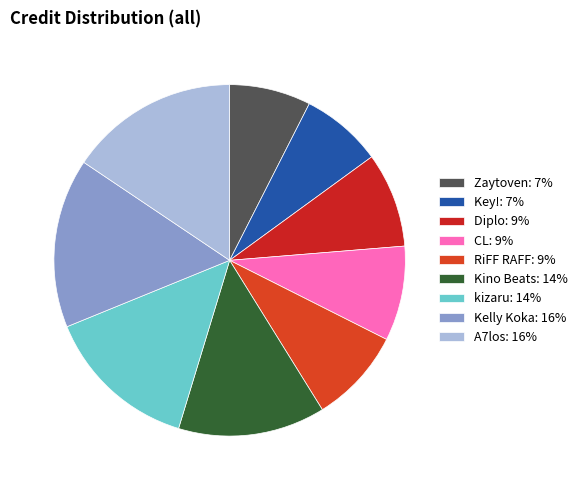

What percentage is NOT represented by Zaytoven?

92.5%